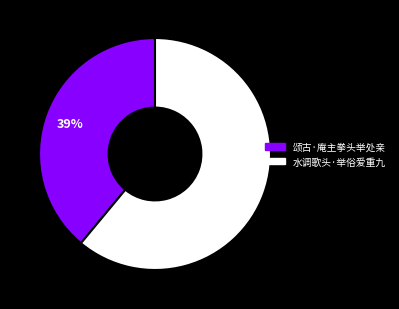

What is the smallest slice in the pie chart?

颂古·庵主拳头举处亲